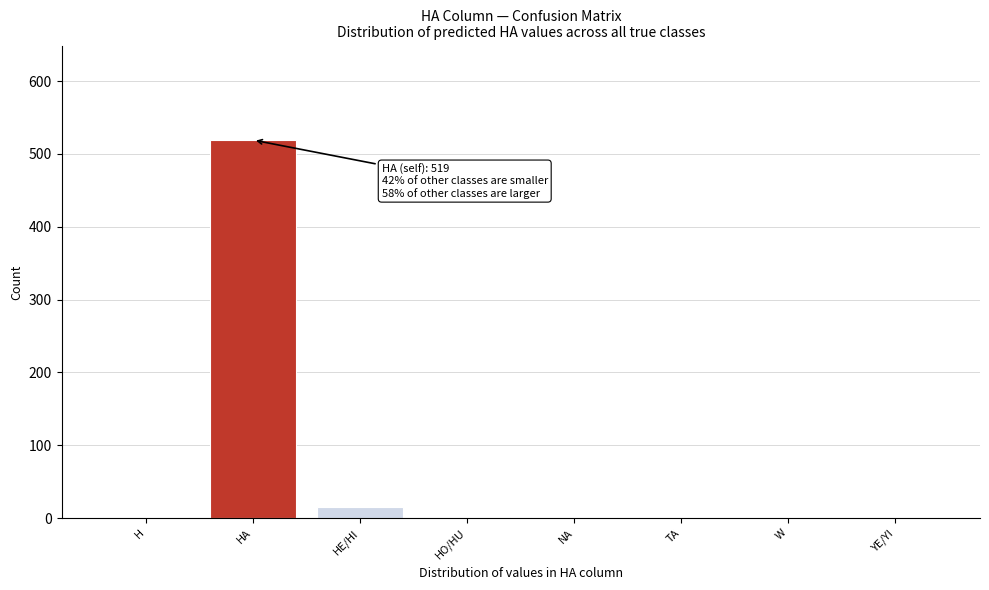

Which label corresponds to the largest value in the chart?

HA